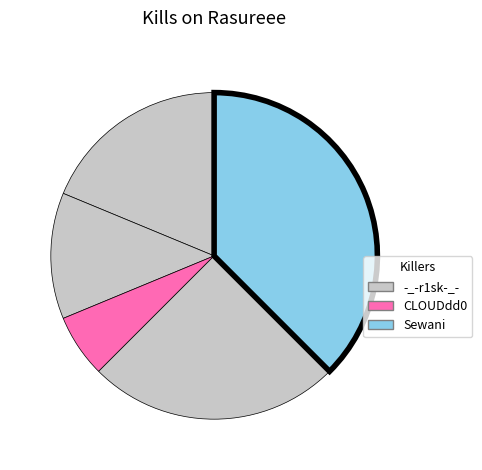

How many segments does this pie chart have?

5